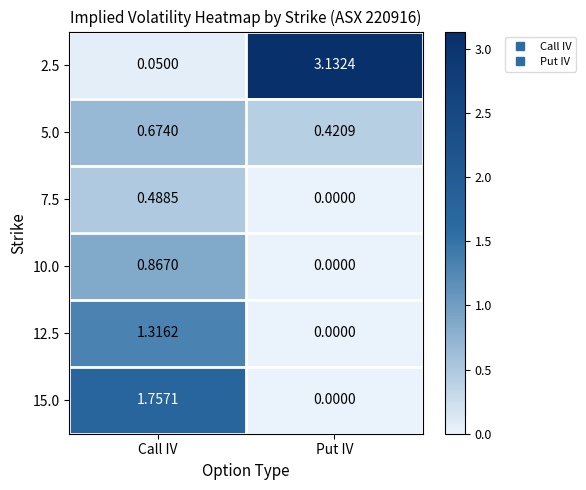

List the labels in order of 15.0 value, largest first.

Call IV, Put IV